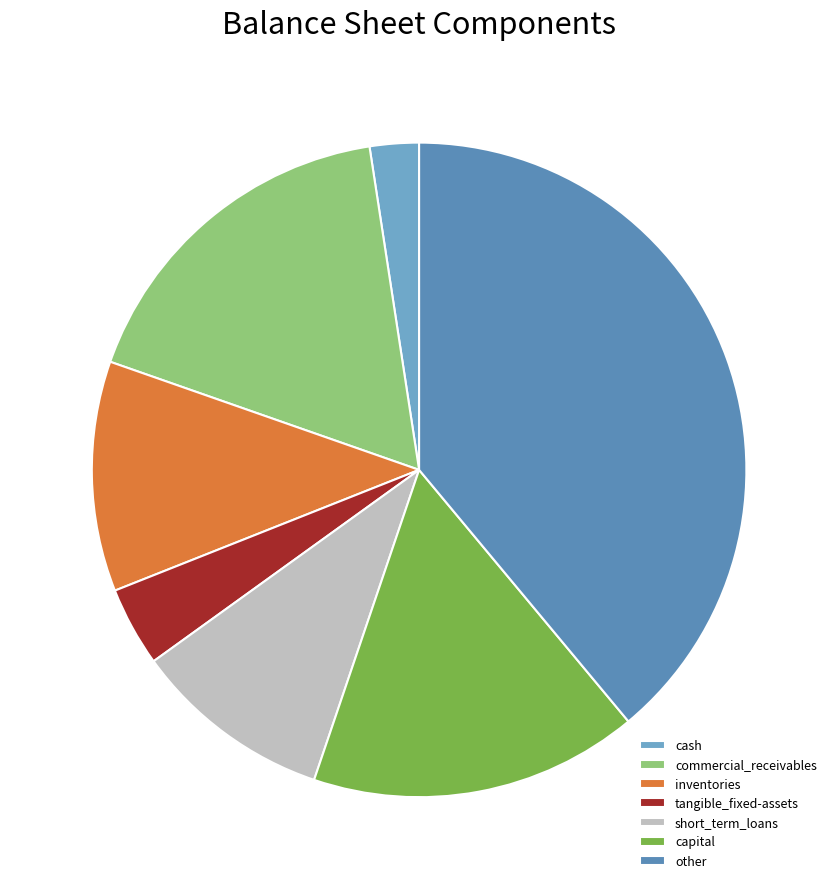

Count the number of slices in the pie.

7